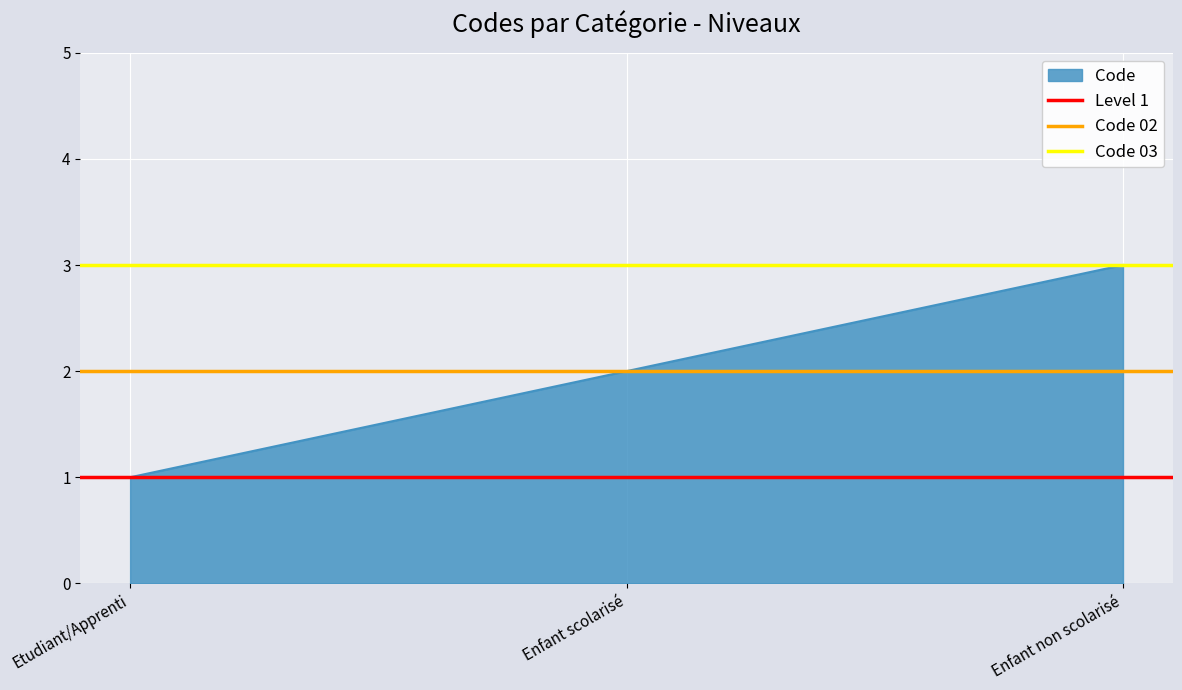

The value of Code at Enfant scolarisé is 2. True or false?

True